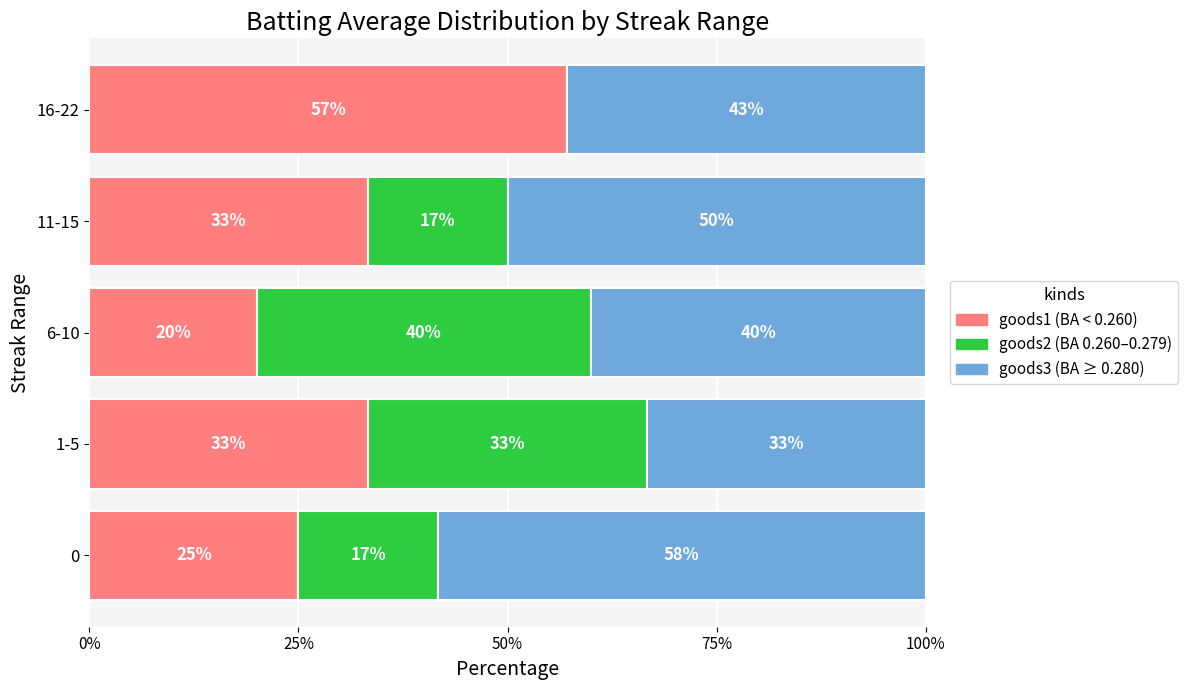

What is the total value across all series at 11-15?

100.0